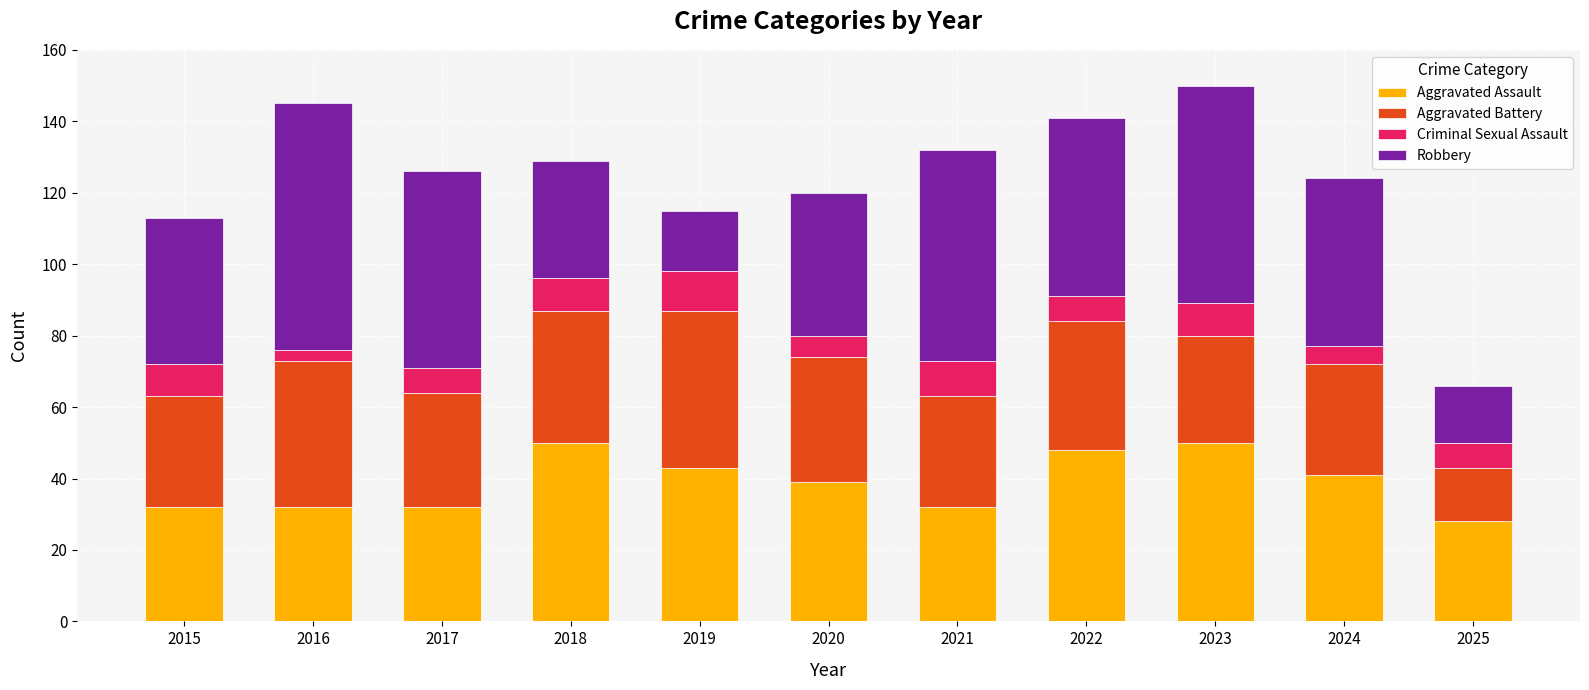

What is the total value across all series at 2023?

150